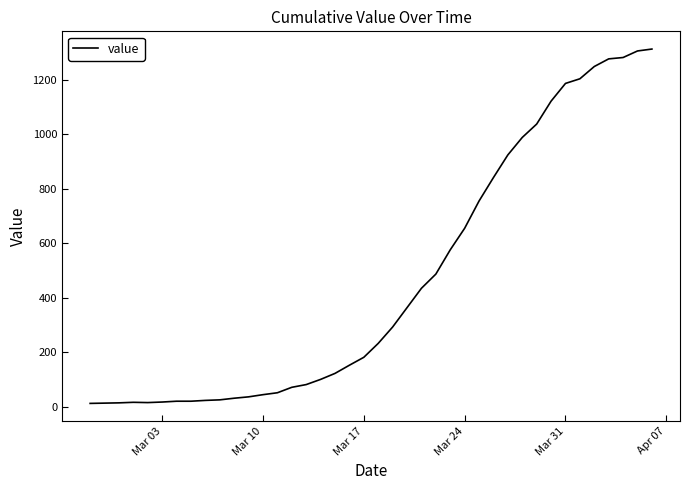

What is the difference between the maximum and minimum values?

1299